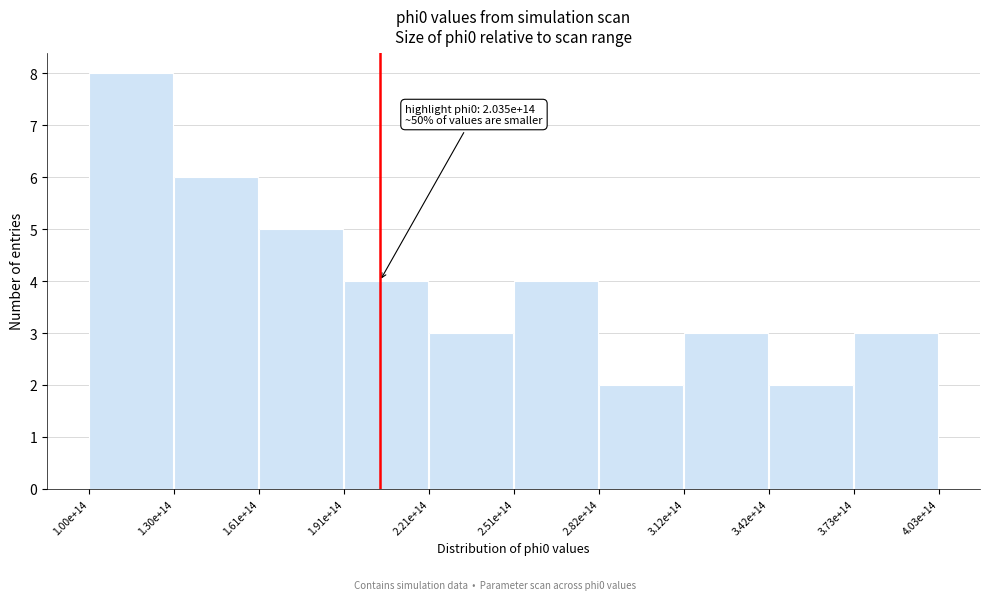

Reading left to right, list all the values displayed in this chart.

1.00e+14=8	1.30e+14=6	1.61e+14=5	1.91e+14=4	2.21e+14=3	2.51e+14=4	2.82e+14=2	3.12e+14=3	3.42e+14=2	3.73e+14=3